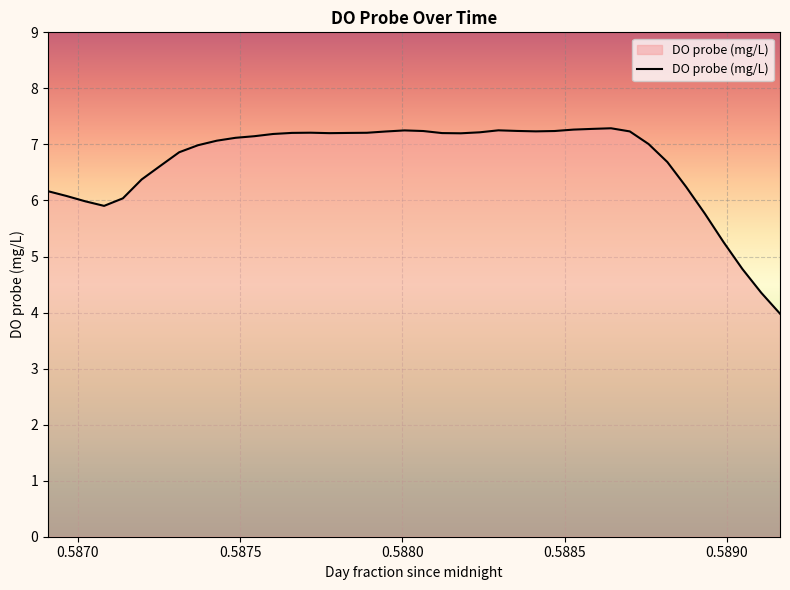

What is the maximum value shown in the chart?

7.3